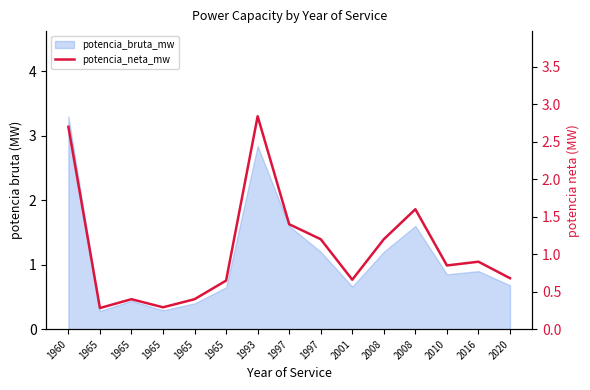

Where is the first local minimum?

1965